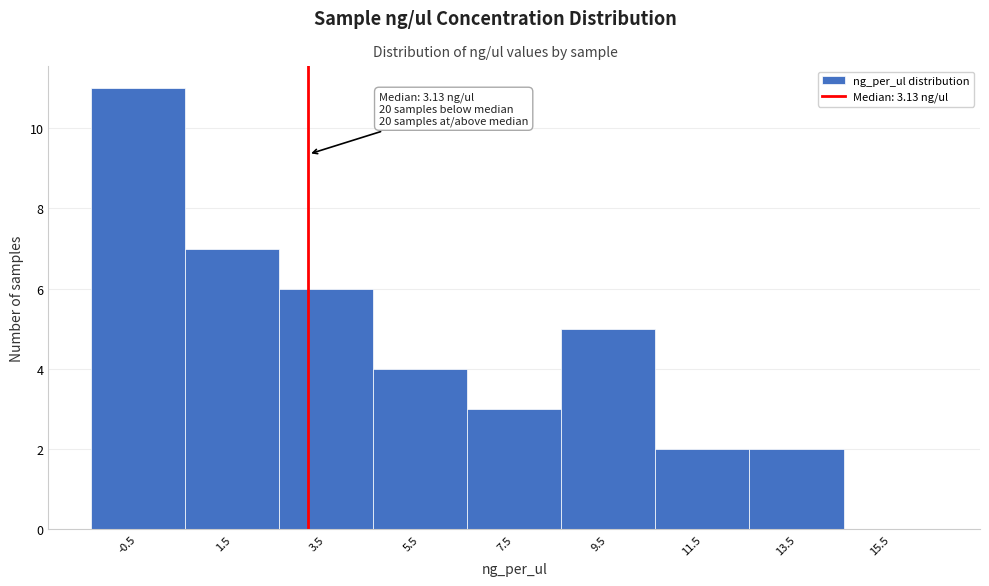

Over which range of the x-axis is the bar tallest?

-1.5 to 0.5